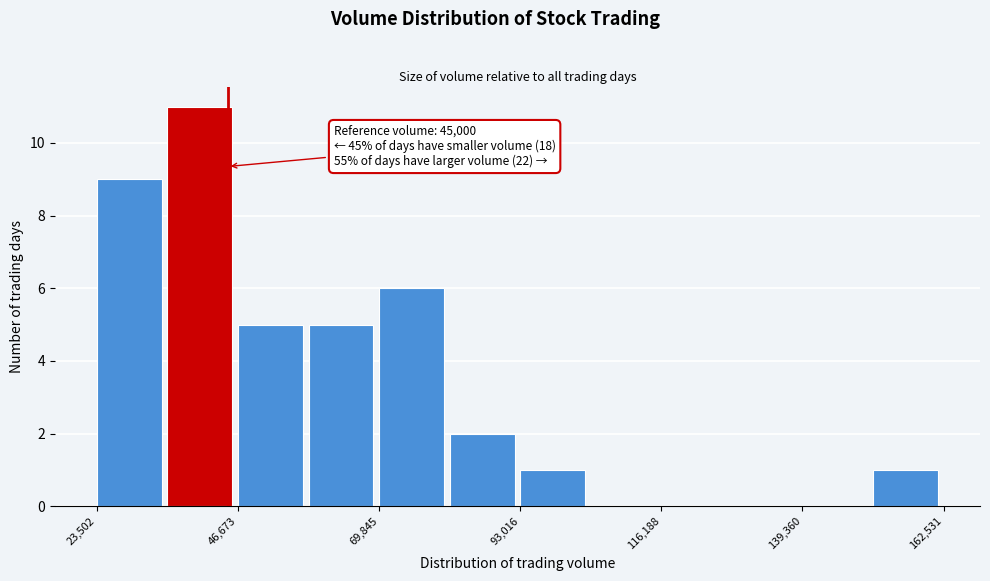

Read against the x-axis, roughly where is the centre of the tallest bar?

40000